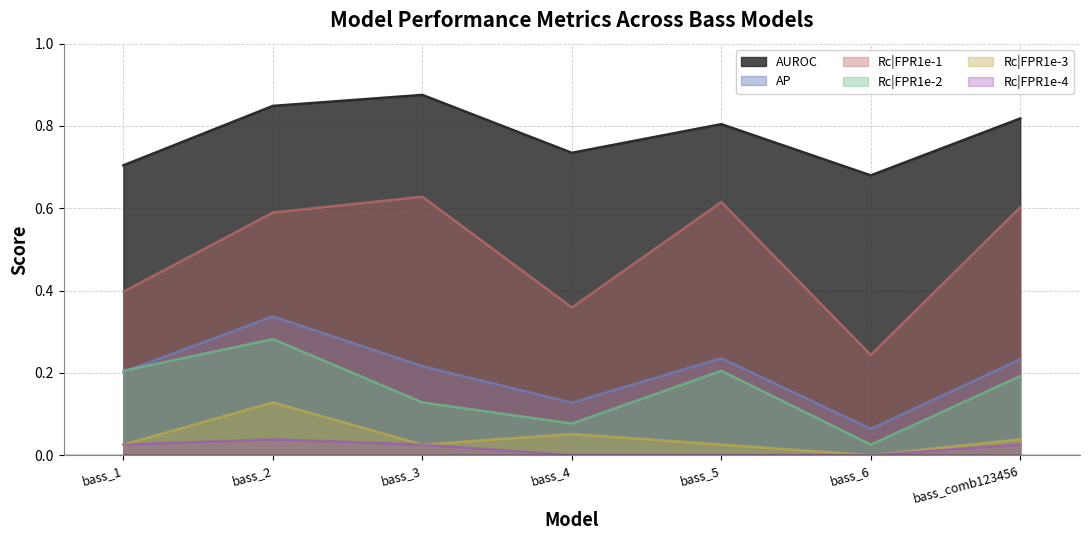

Reading left to right, transcribe all the data shown in this chart.

AUROC: 0.7	0.8	0.9	0.7	0.8	0.7	0.8
AP: 0.2	0.3	0.2	0.1	0.2	0.1	0.2
Rc|FPR1e-1: 0.4	0.6	0.6	0.4	0.6	0.2	0.6
Rc|FPR1e-2: 0.2	0.3	0.1	0.1	0.2	0.0	0.2
Rc|FPR1e-3: 0.0	0.1	0.0	0.1	0.0	0.0	0.0
Rc|FPR1e-4: 0.0	0.0	0.0	0.0	0.0	0.0	0.0